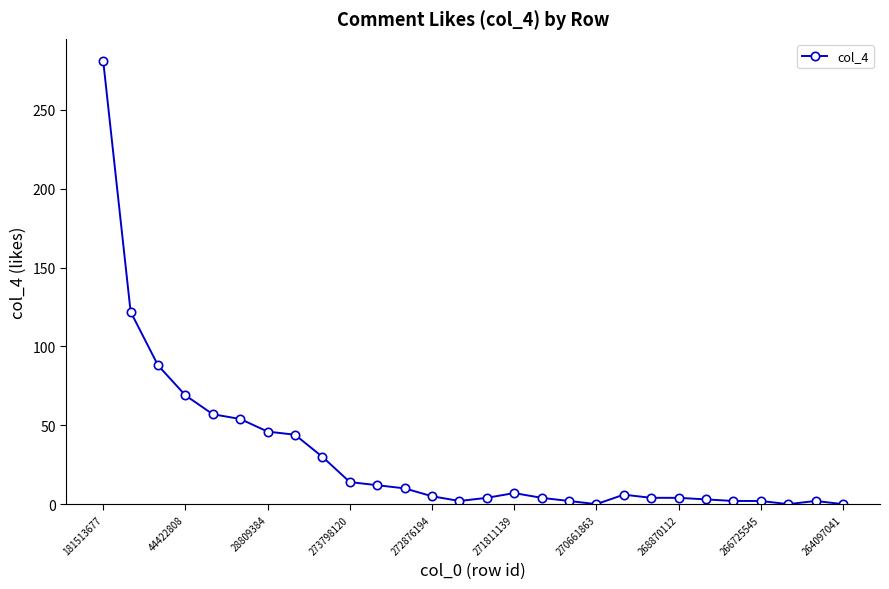

What is the average value?

31